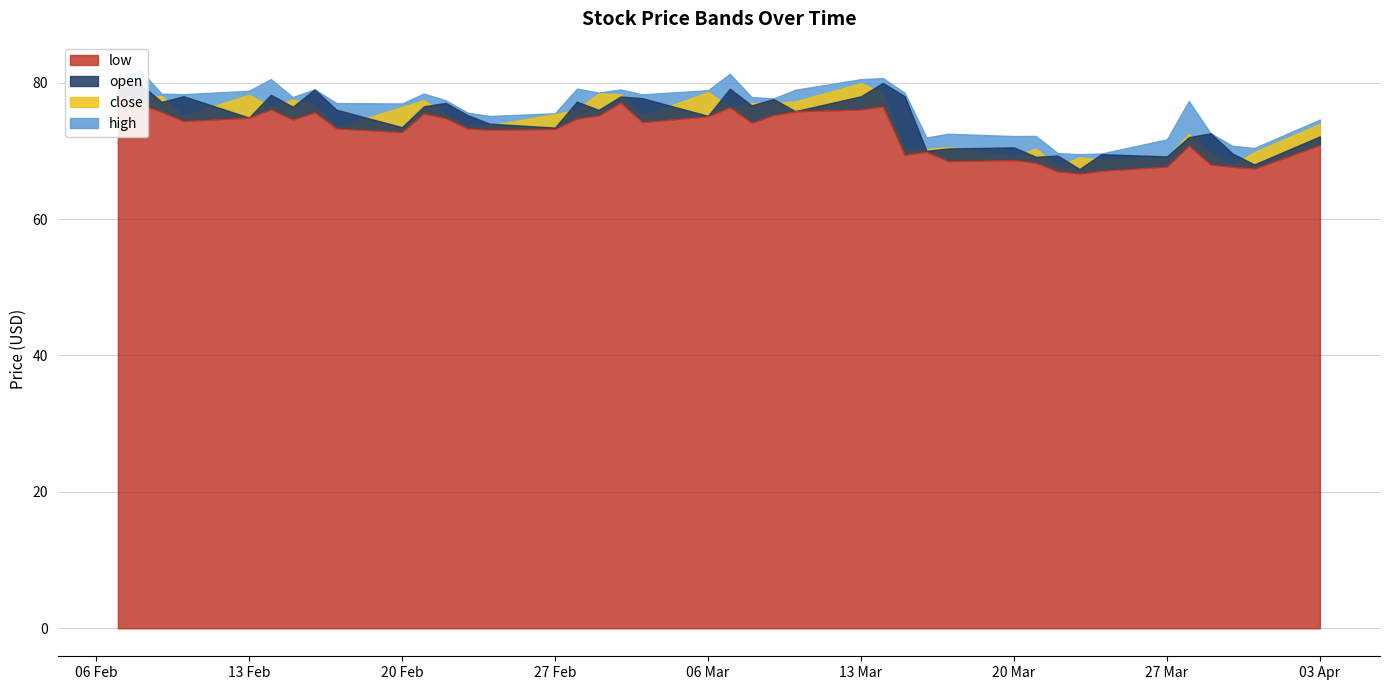

True or false: low and close cross at least once.

False